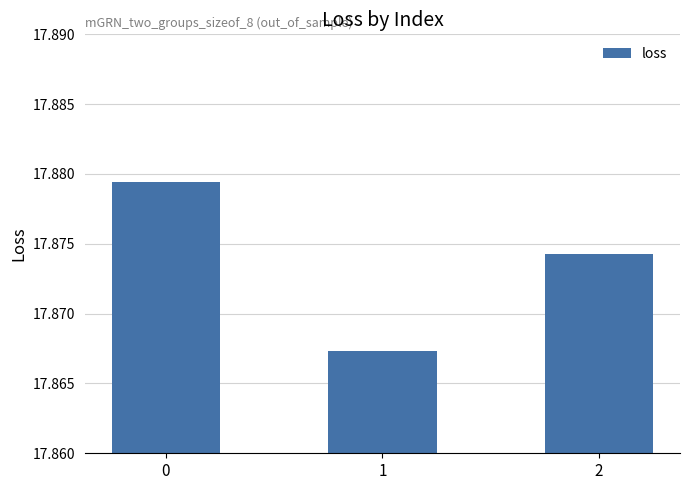

True or false: the data shows 5.7 at 0.

False